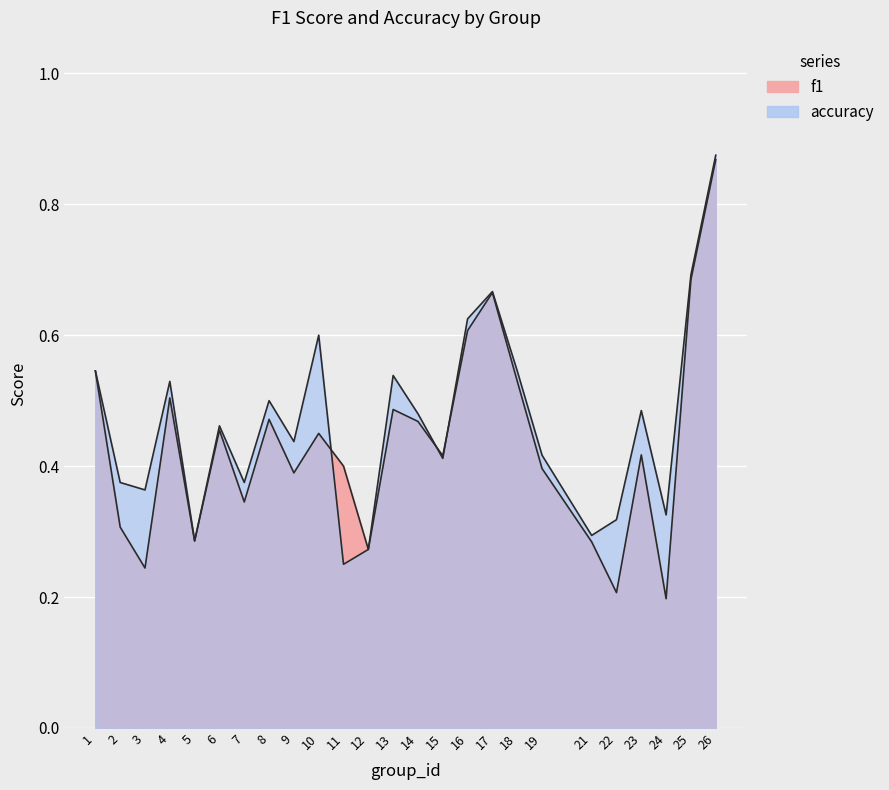

Reading left to right, what are all the values shown in this chart?

f1: 1=0.5	2=0.3	3=0.2	4=0.5	5=0.3	6=0.5	7=0.3	8=0.5	9=0.4	10=0.5	11=0.4	12=0.3	13=0.5	14=0.5	15=0.4	16=0.6	17=0.7	18=0.5	19=0.4	21=0.3	22=0.2	23=0.4	24=0.2	25=0.7	26=0.9
accuracy: 1=0.5	2=0.4	3=0.4	4=0.5	5=0.3	6=0.5	7=0.4	8=0.5	9=0.4	10=0.6	11=0.2	12=0.3	13=0.5	14=0.5	15=0.4	16=0.6	17=0.7	18=0.5	19=0.4	21=0.3	22=0.3	23=0.5	24=0.3	25=0.7	26=0.9